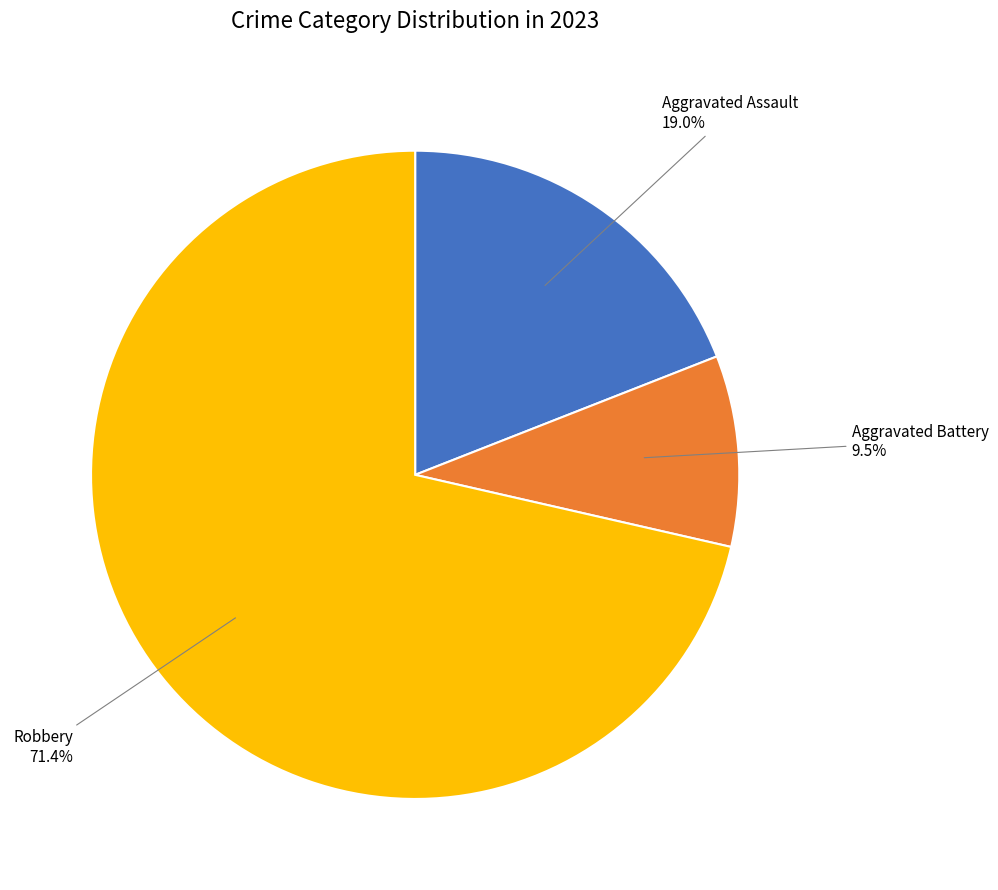

Count the number of slices in the pie.

3